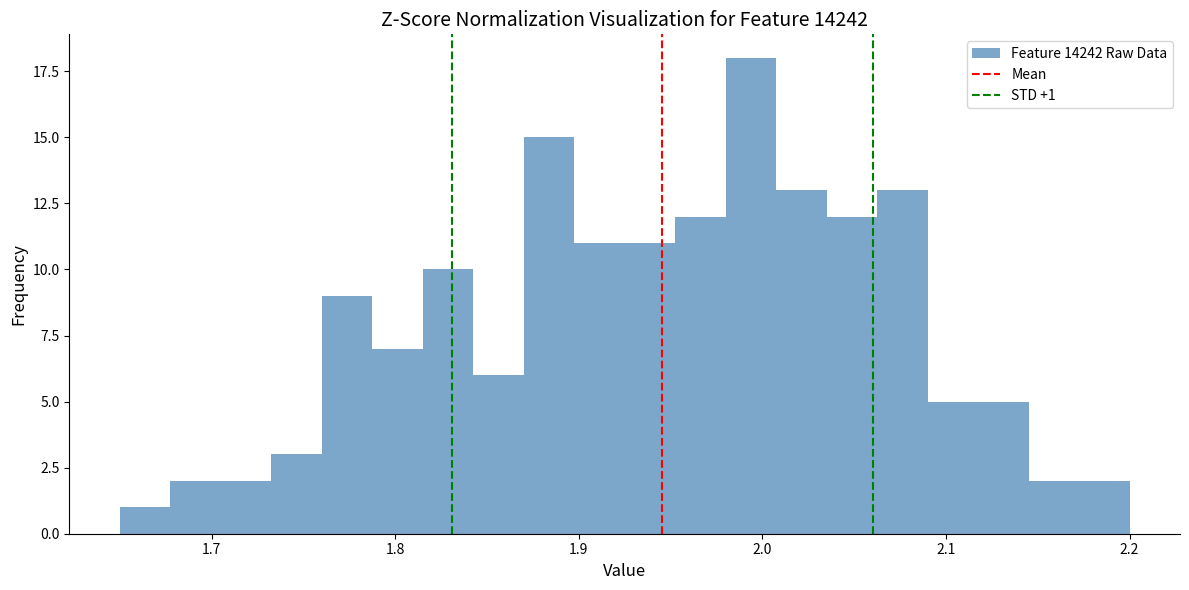

Around what value on the x-axis is the tallest bar? Give the approximate position of its centre, as read against the axis.

1.99